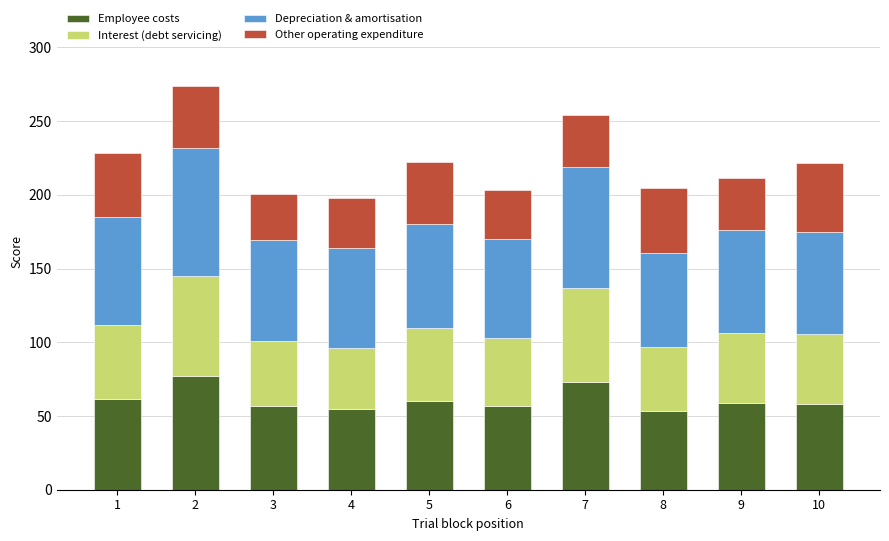

What is the total value across all series at 10?

221.8